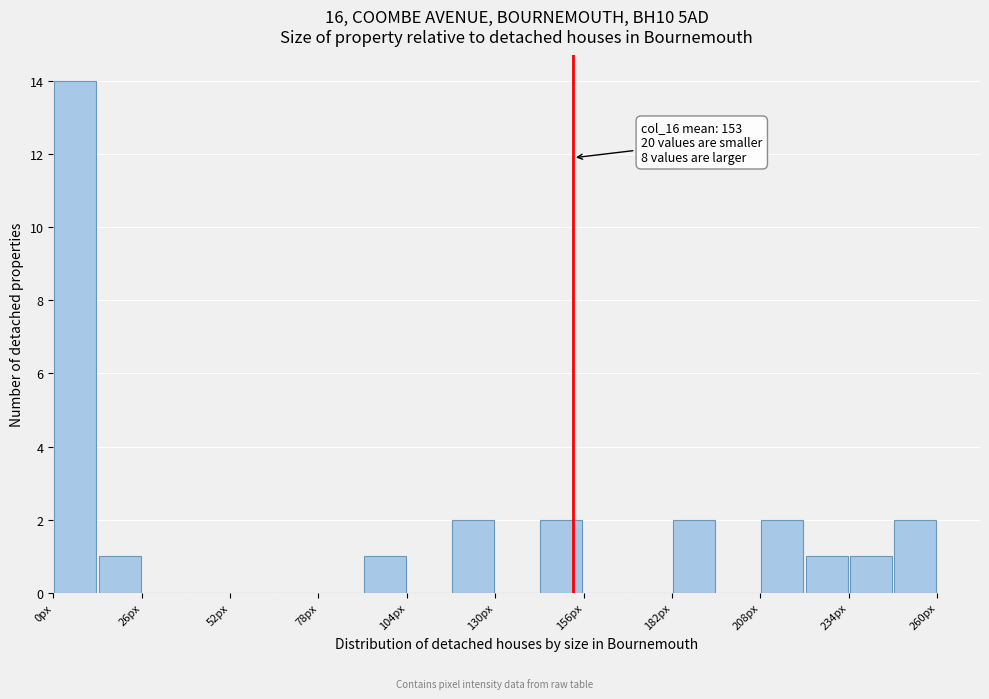

Read against the x-axis, roughly where is the centre of the tallest bar?

5